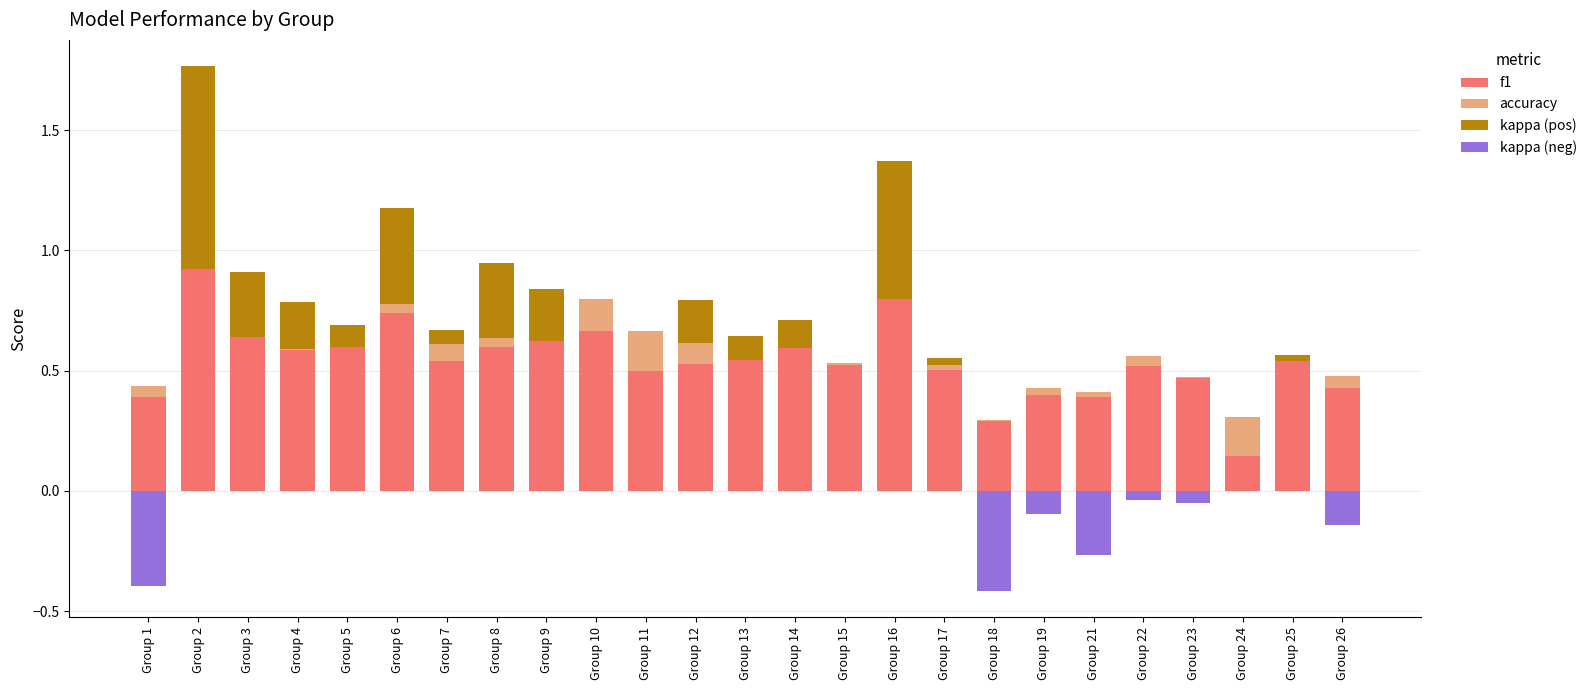

Is the value of accuracy at Group 8 greater than the value of f1 at Group 10?

No